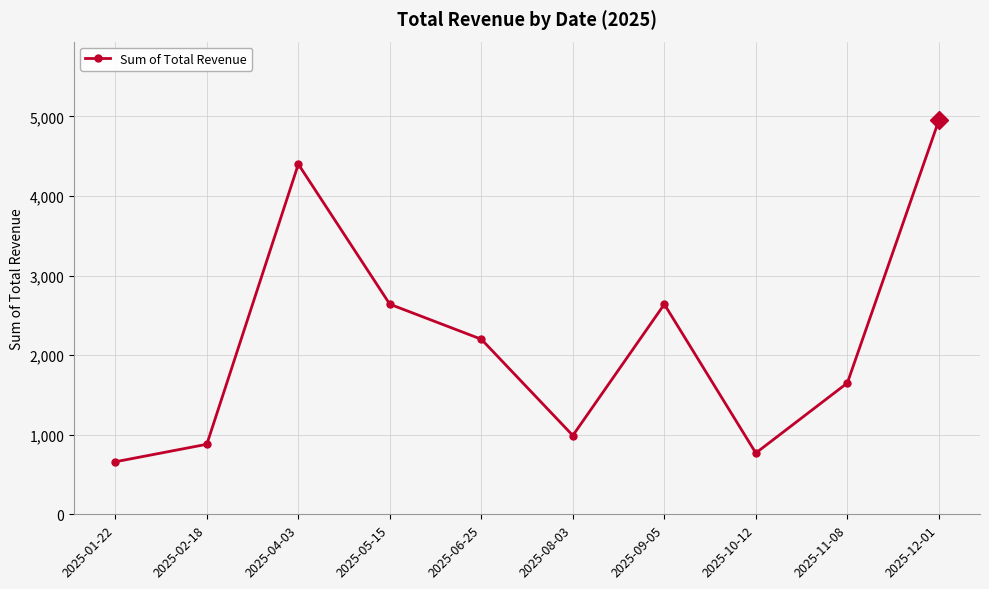

Reading left to right, transcribe all the data shown in this chart.

660	880	4400	2640	2200	990	2640	770	1650	4950